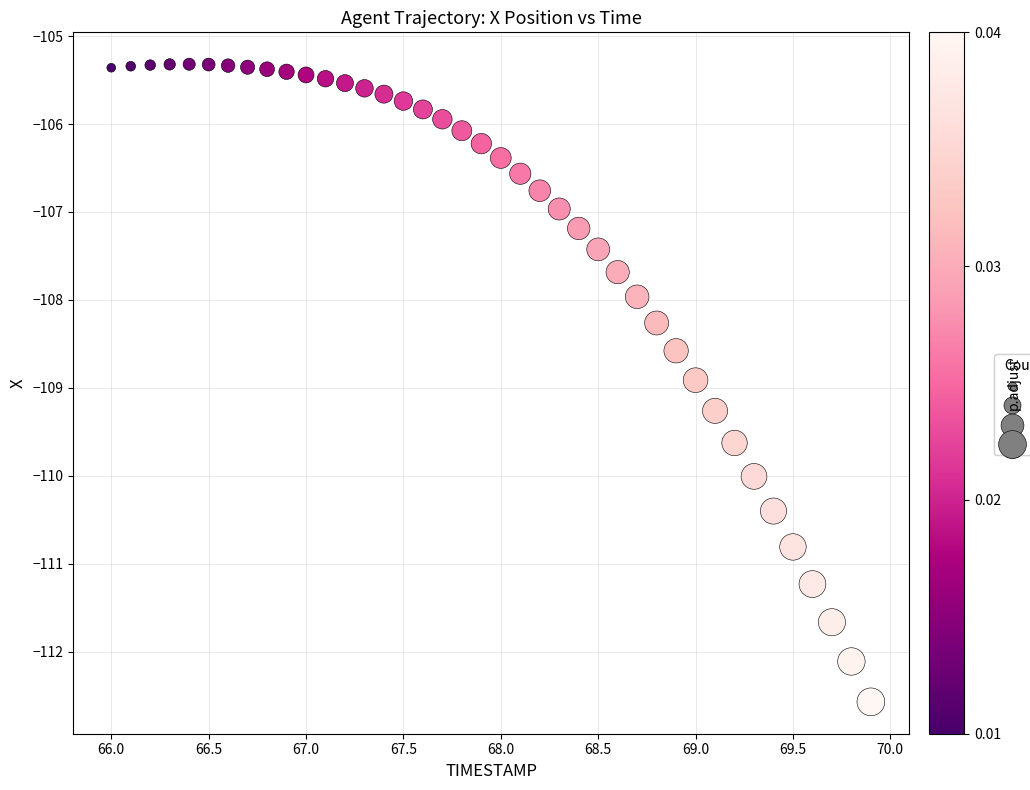

What is the range of X values (max minus min)?

3.9